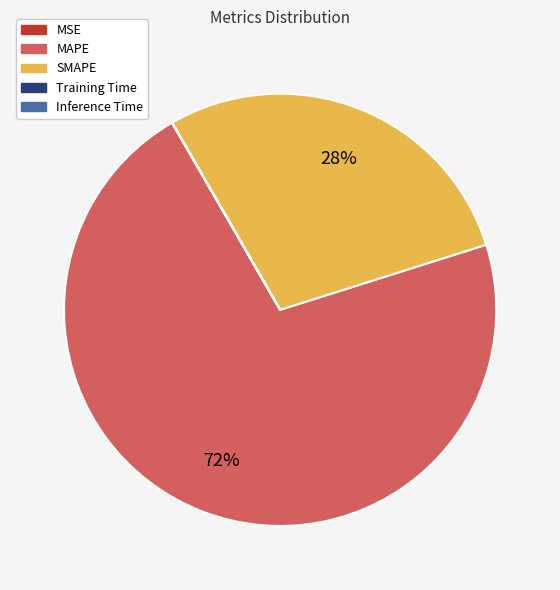

Is it true that MAPE is 72% of the pie?

True